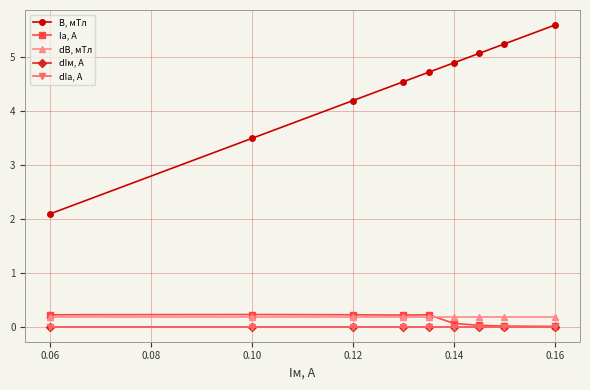

Is this an area chart (filled region under the line)?

No